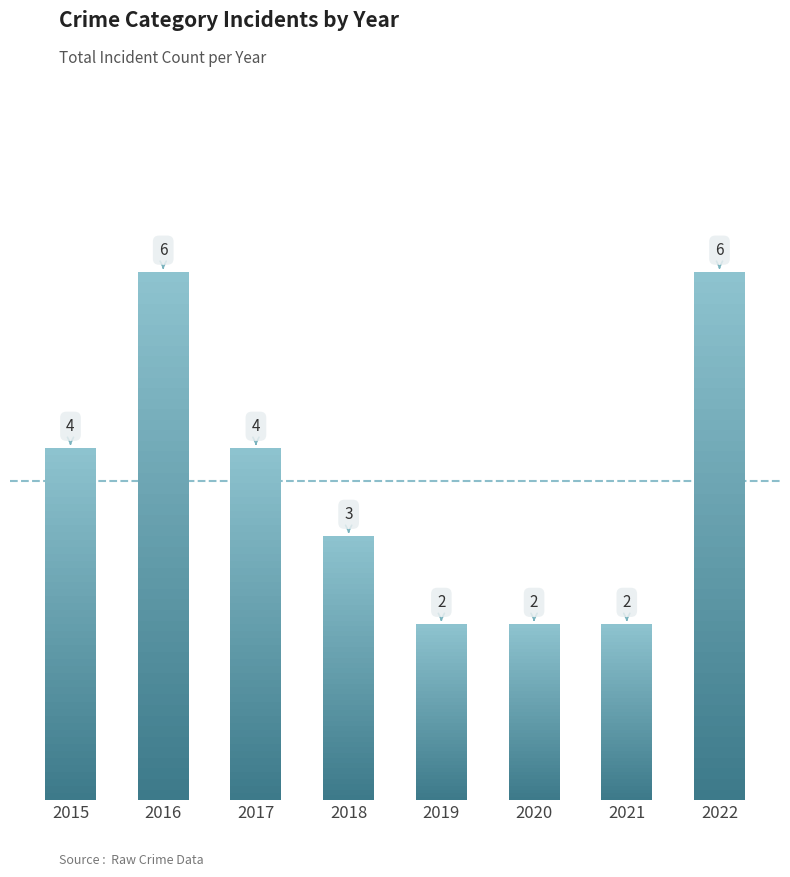

Count the values in the range 2 to 6.

8